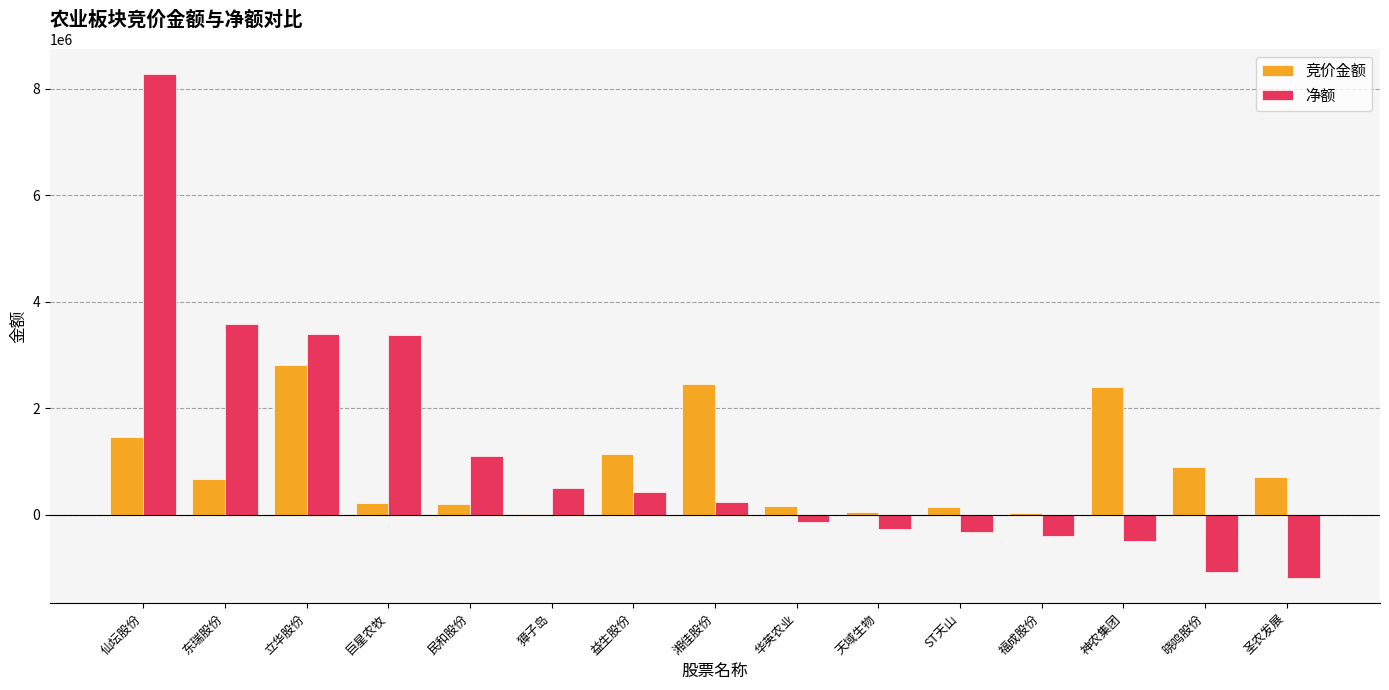

Which series changed the most between 民和股份 and 福成股份?

净额